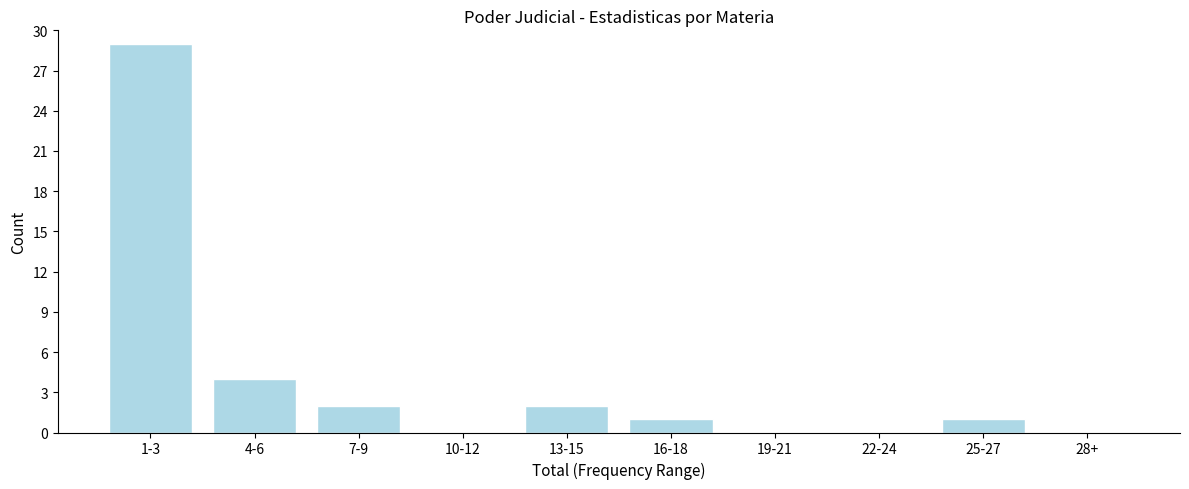

Reading left to right, list all the values displayed in this chart.

1-3=29	4-6=4	7-9=2	10-12=0	13-15=2	16-18=1	19-21=0	22-24=0	25-27=1	28+=0